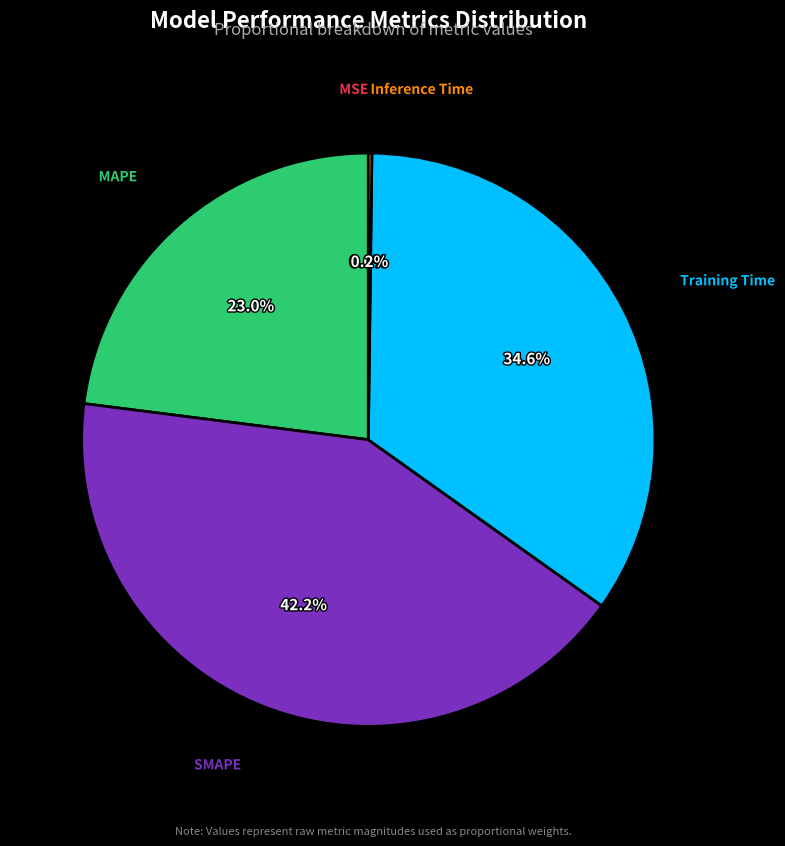

Which slice is the largest?

SMAPE